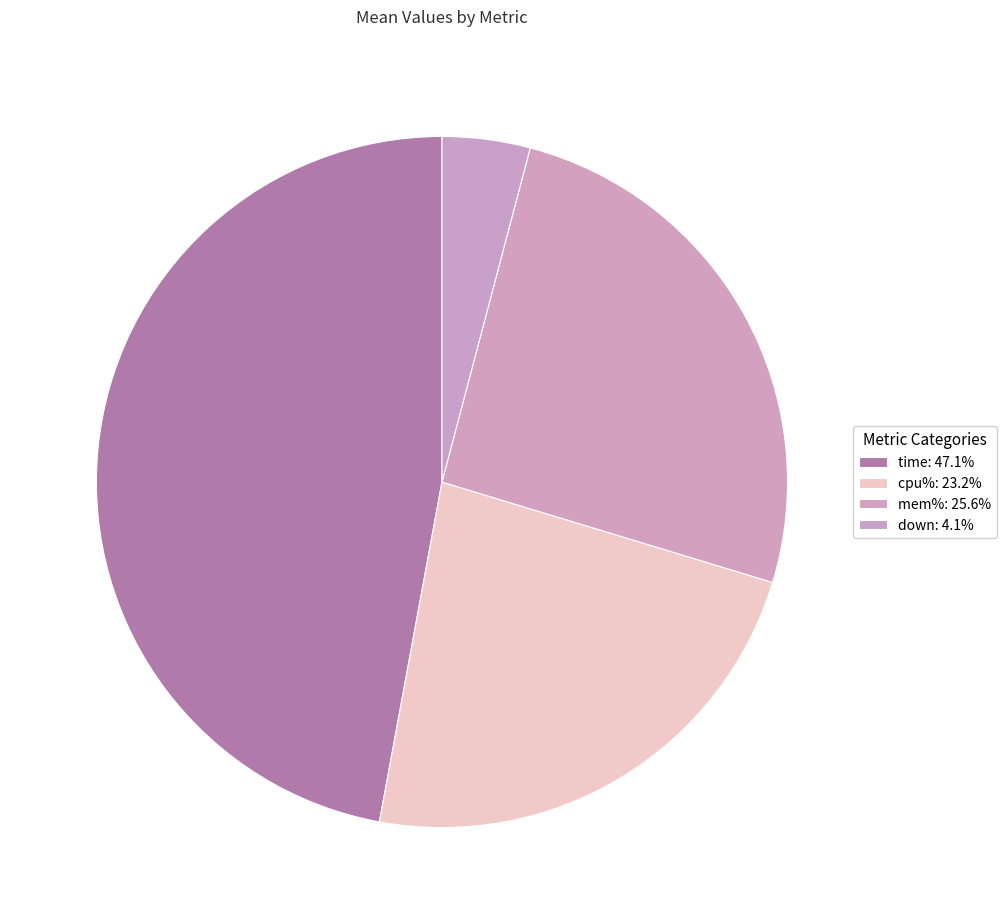

How many segments does this pie chart have?

4